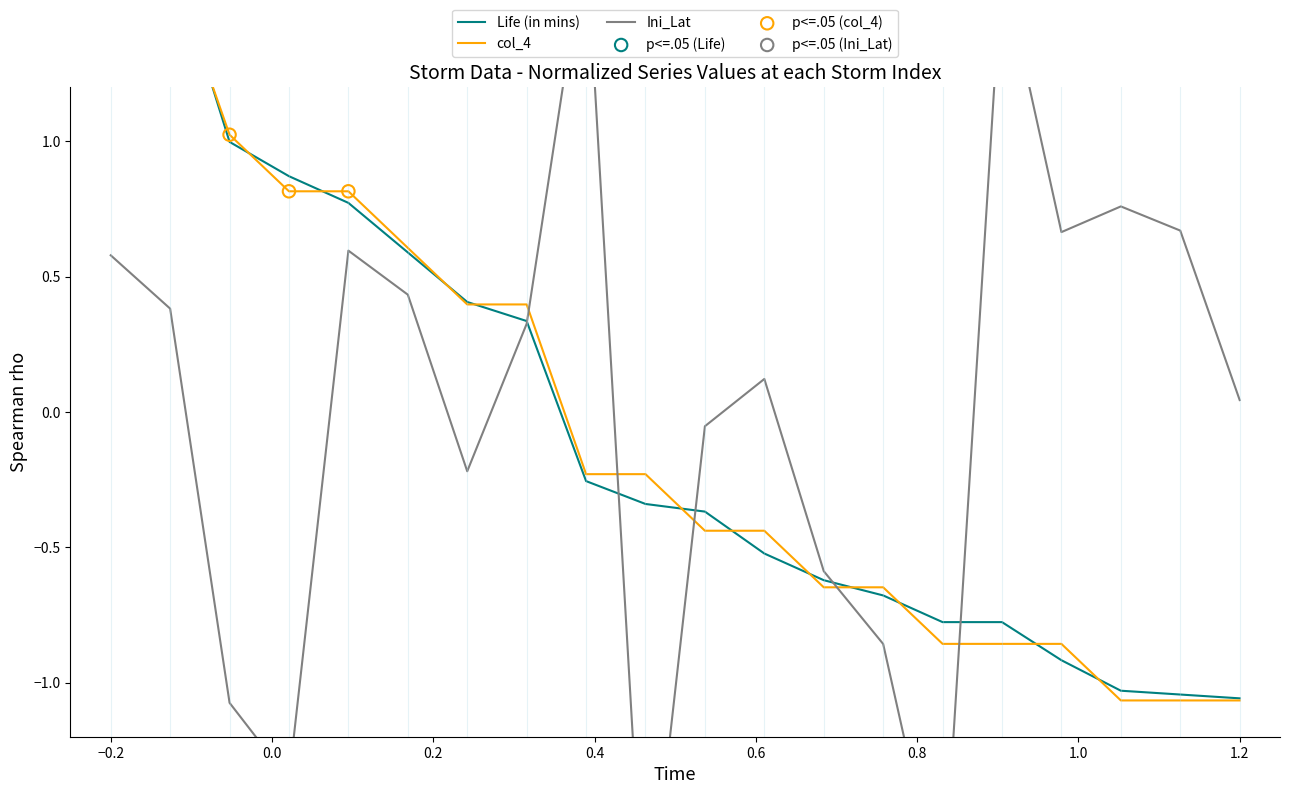

Which series contains the lowest Y value?

Ini_Lat